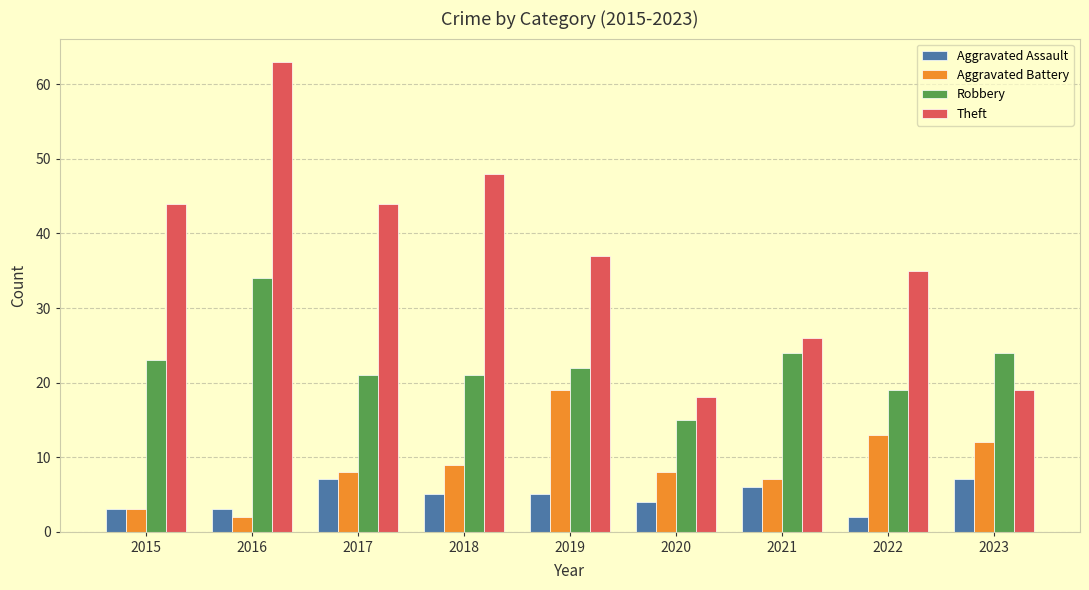

Which category has the lowest value in the Aggravated Battery series?

2016